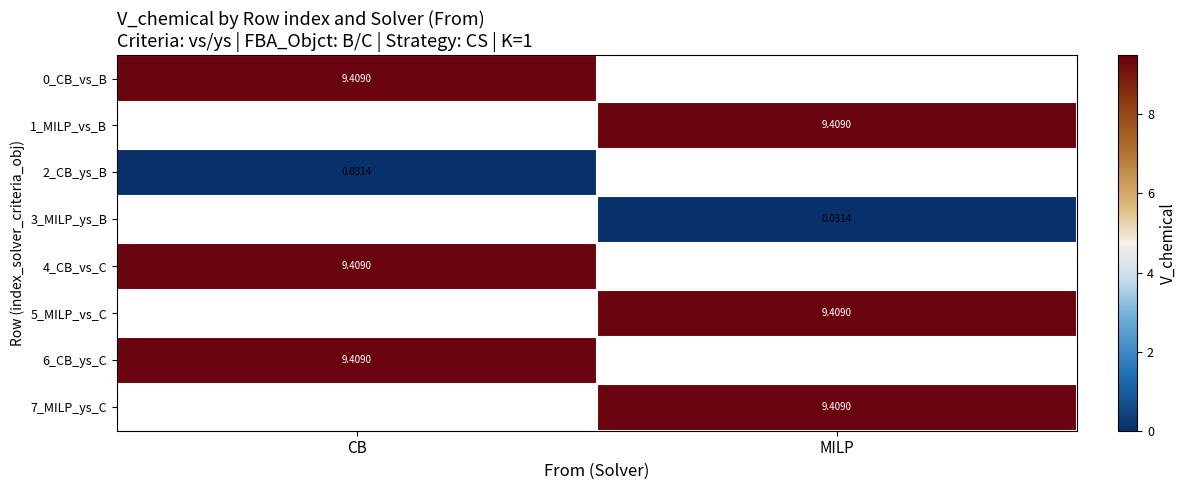

Which series has the largest range (max minus min)?

0_CB_vs_B